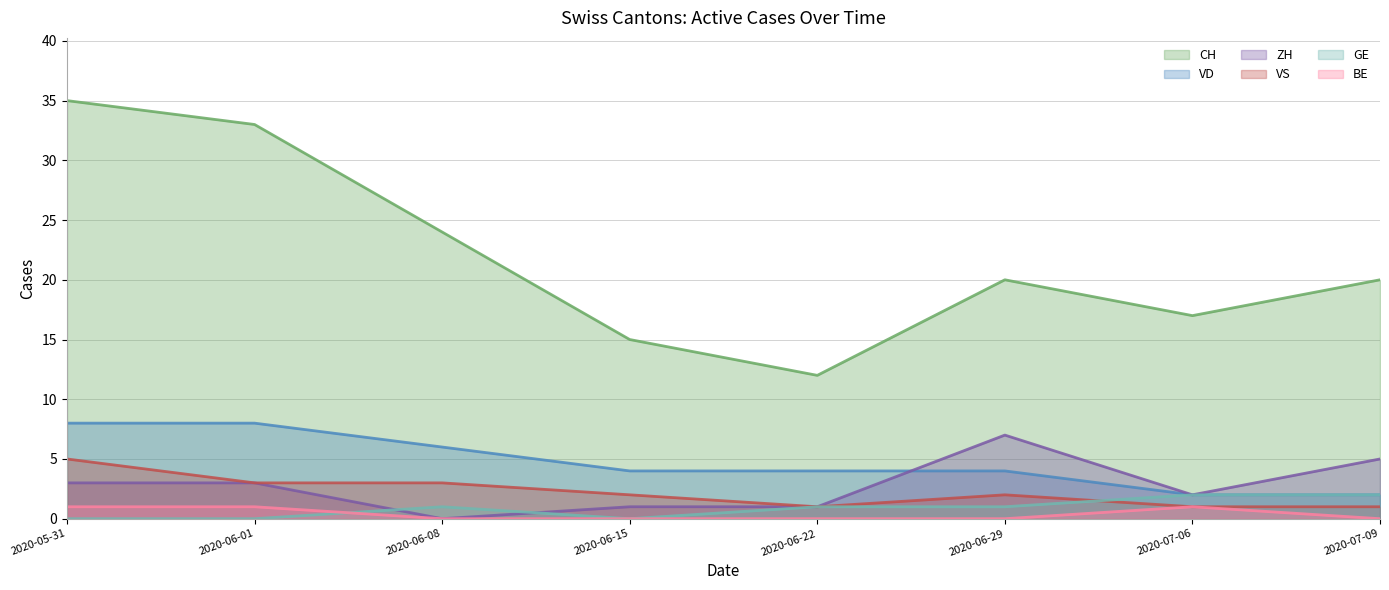

Read the VS value at 2020-07-06.

1